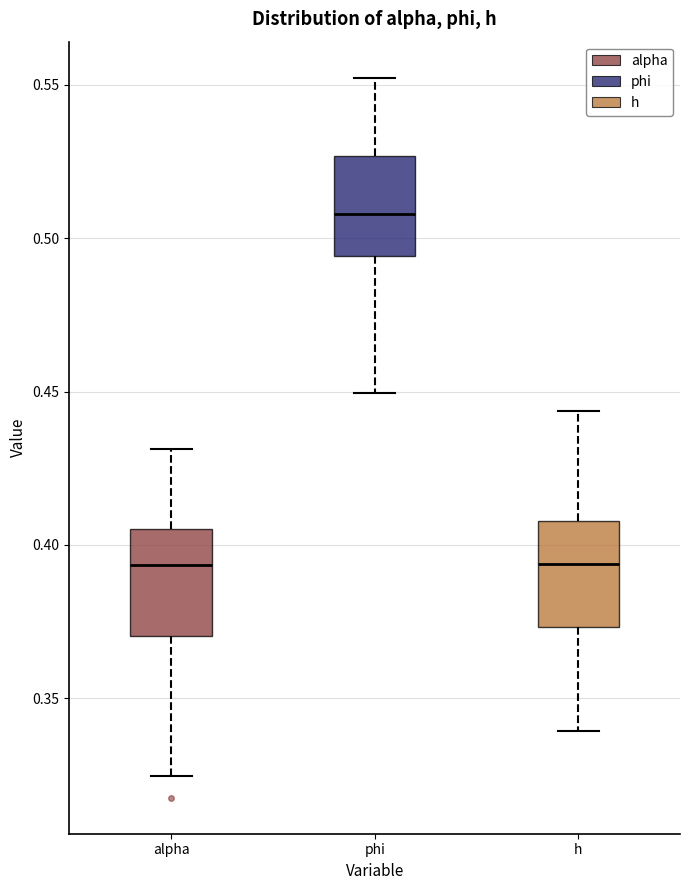

Where does the lower whisker of the box for h end on the y-axis? The values are not printed on the chart, so give them approximately, as read against the axis.

0.340